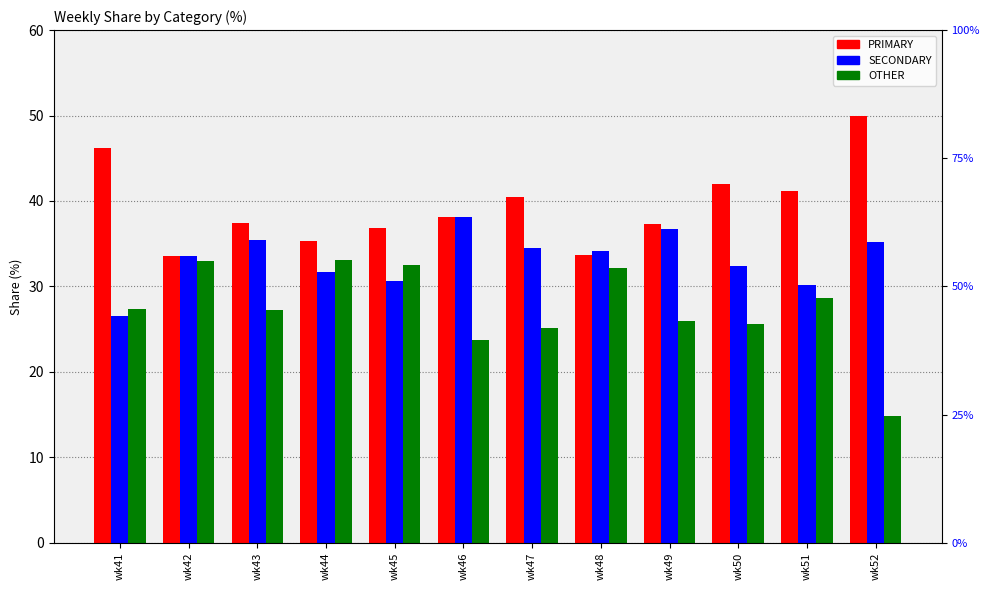

Reading left to right, extract all data points from this chart.

PRIMARY: 46.2	33.5	37.4	35.3	36.9	38.1	40.4	33.7	37.3	42.0	41.2	50.0
SECONDARY: 26.5	33.5	35.4	31.7	30.6	38.1	34.5	34.1	36.7	32.4	30.2	35.2
OTHER: 27.4	32.9	27.2	33.0	32.5	23.7	25.1	32.2	26.0	25.6	28.6	14.8